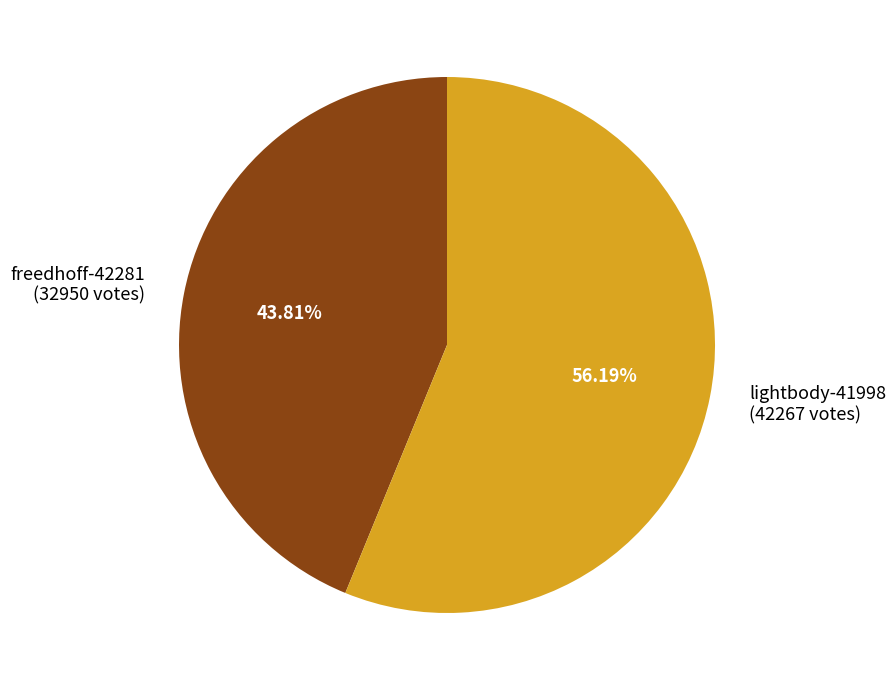

Does freedhoff-42281 represent more than half of the total?

No